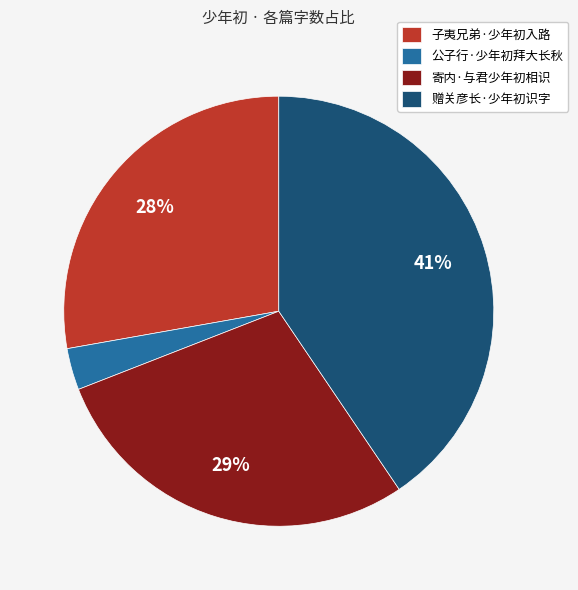

Is it true that 公子行·少年初拜大长秋 is 14% of the pie?

False